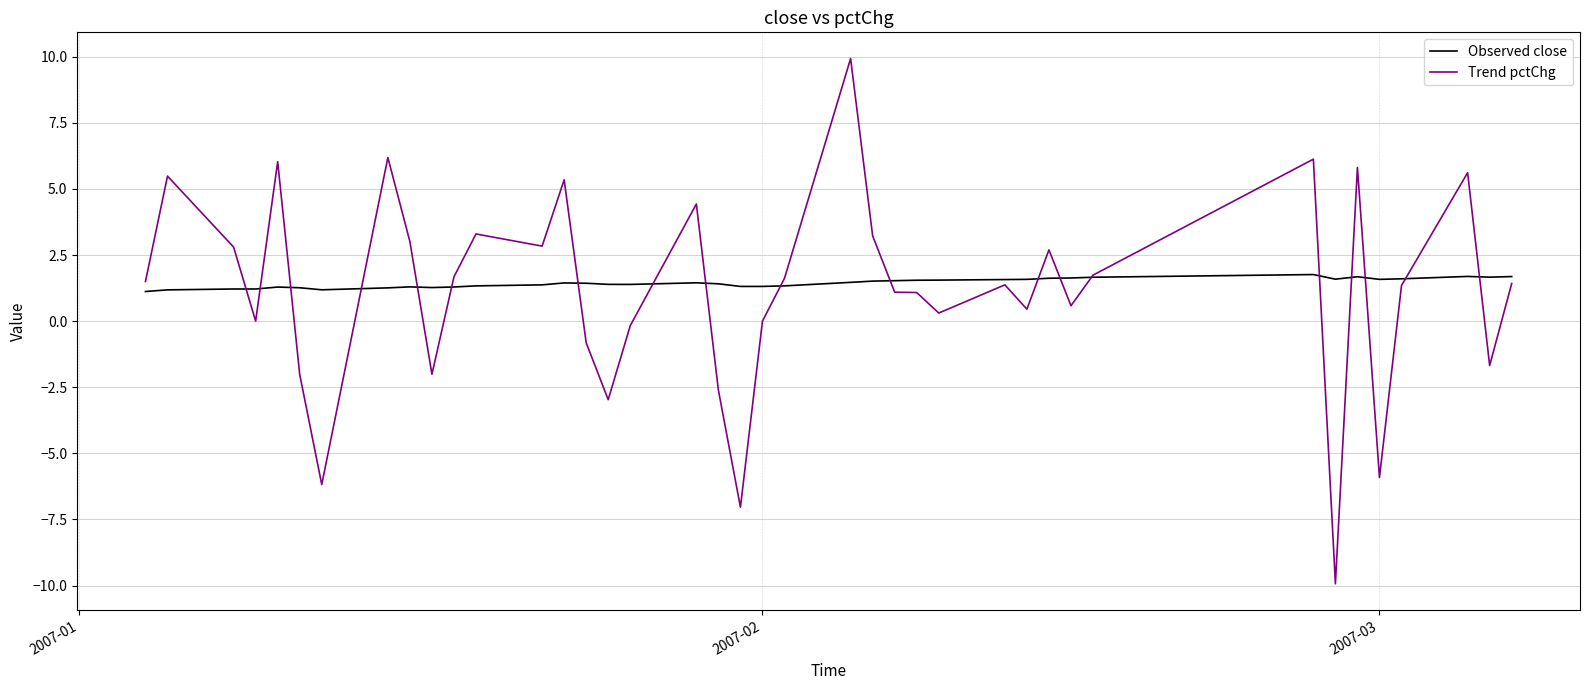

What is the difference between the second highest and minimum values in the Trend pctChg series?

16.1